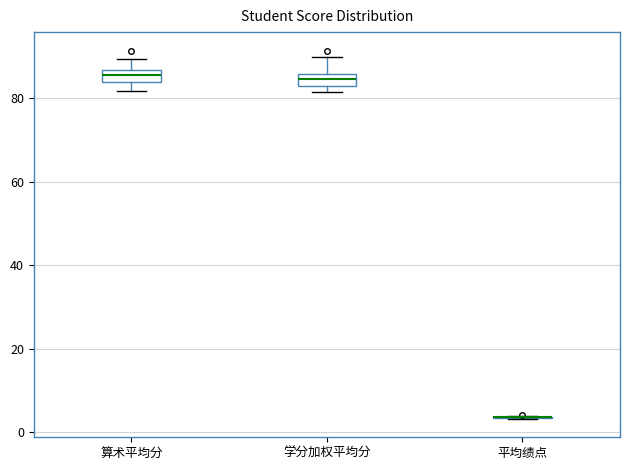

Where does the lower whisker of the box for 算术平均分 end on the y-axis? The values are not printed on the chart, so give them approximately, as read against the axis.

82